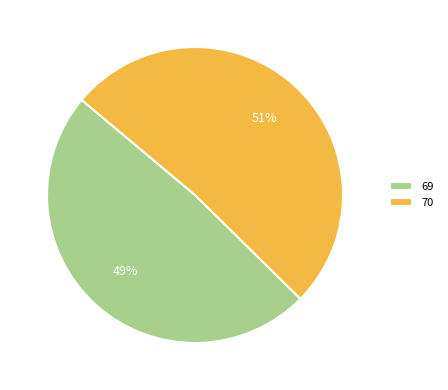

To the nearest percent, what is the average slice percentage?

50%